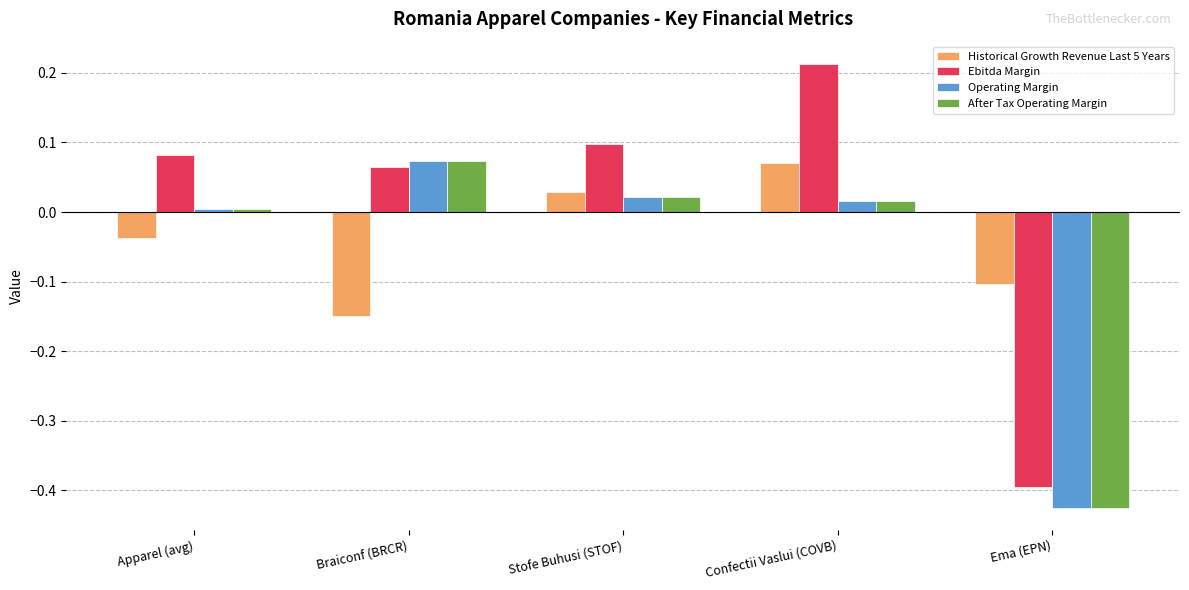

List the labels in order of Historical Growth Revenue Last 5 Years value, largest first.

Confectii Vaslui (COVB), Stofe Buhusi (STOF), Apparel (avg), Ema (EPN), Braiconf (BRCR)